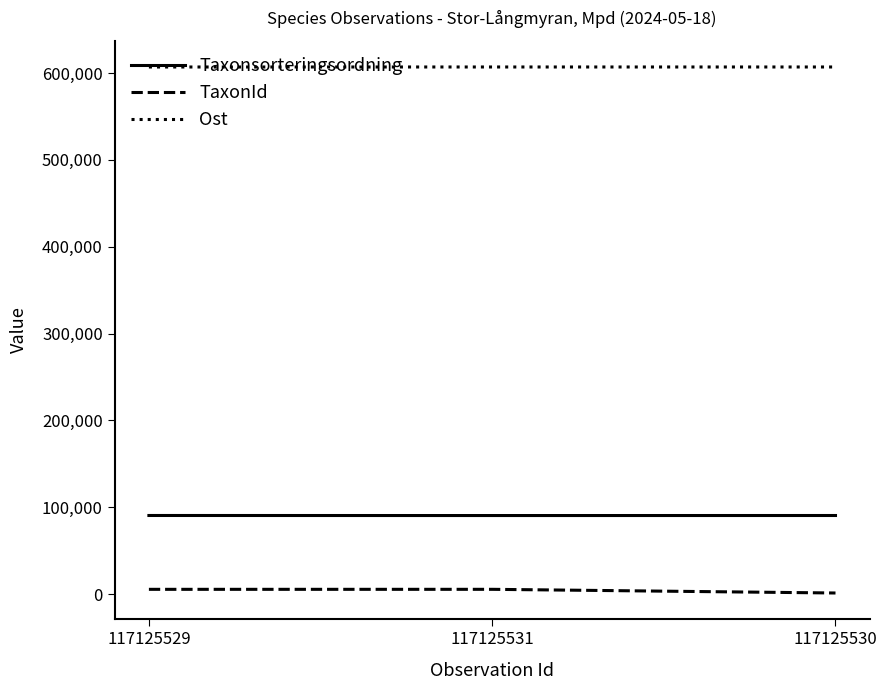

Is the value of TaxonId at 117125529 greater than the value of Taxonsorteringsordning at 117125531?

No